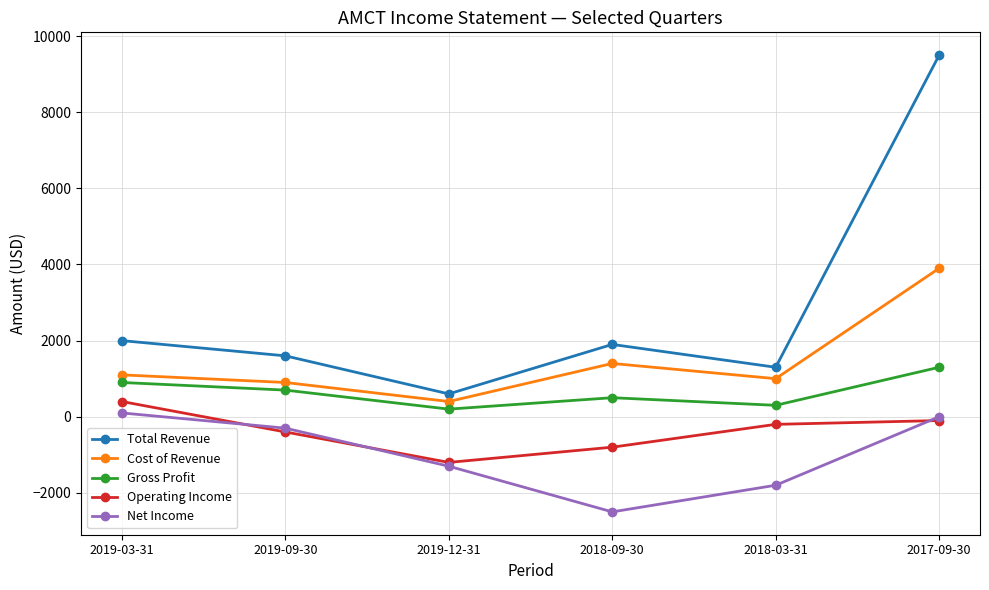

What is the value of the Total Revenue point at the 2nd from the left?

1600